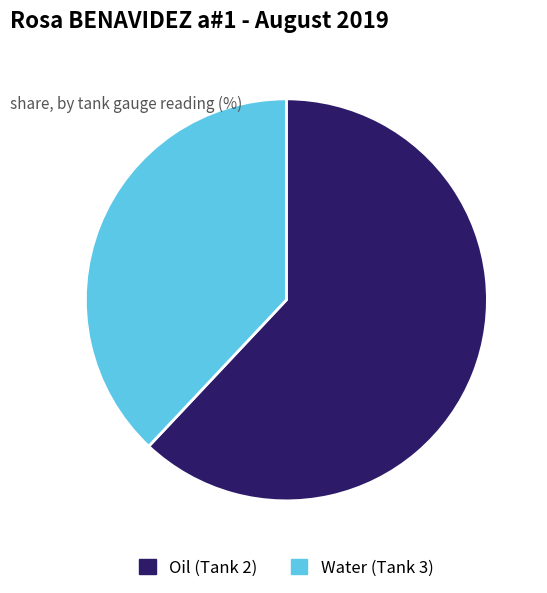

Rank the categories by value from lowest to highest.

Water (Tank 3), Oil (Tank 2)